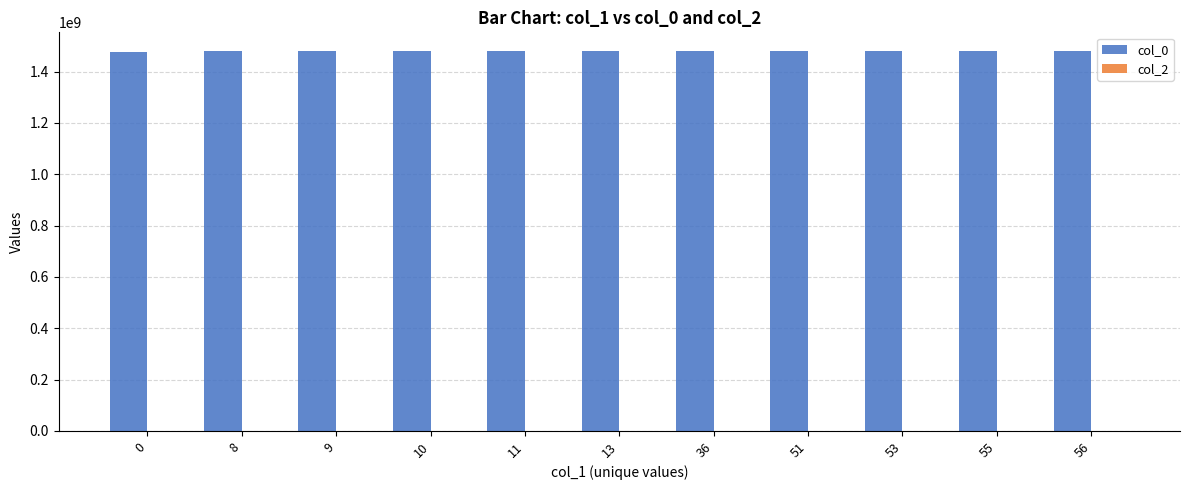

What is the sum of the col_0 values at 8 and 51?

2957083736